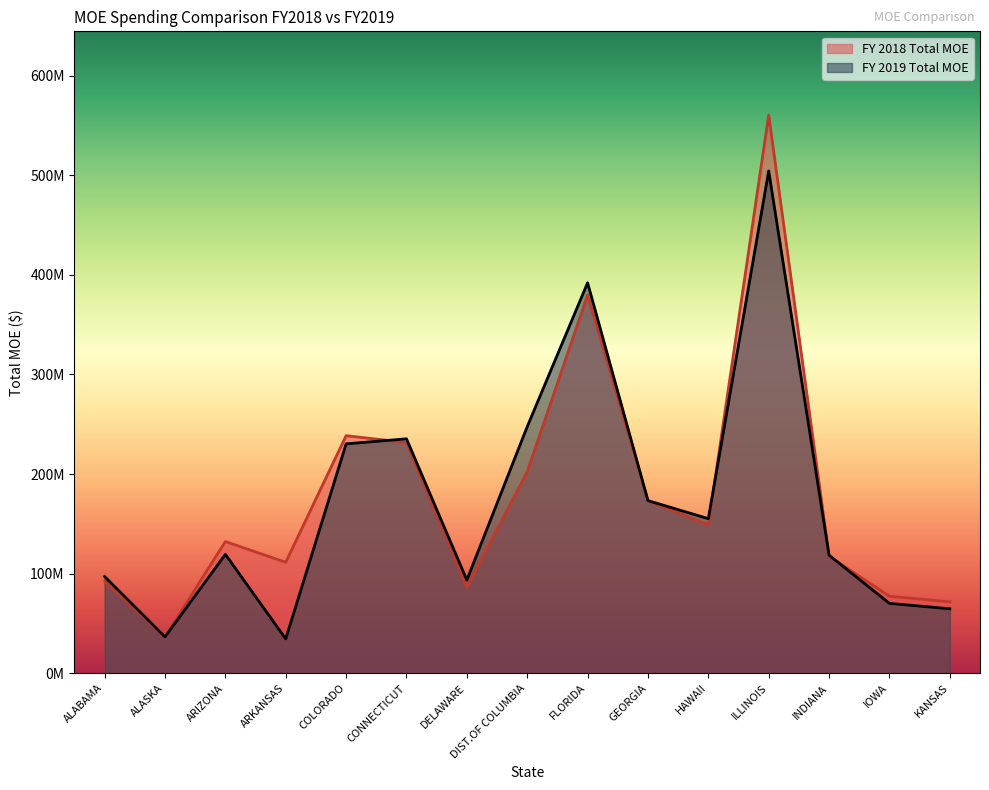

At COLORADO, list the series in order from largest to smallest.

FY 2018 Total MOE, FY 2019 Total MOE